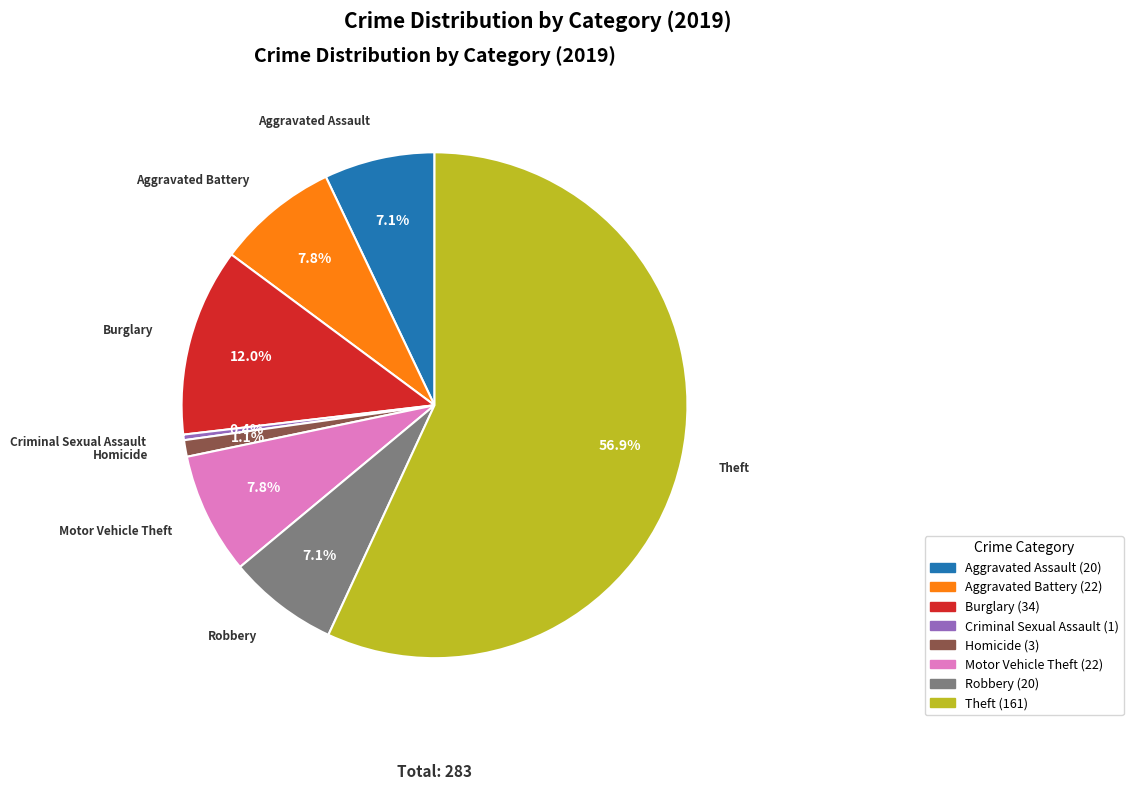

How many slices are in this pie chart?

8